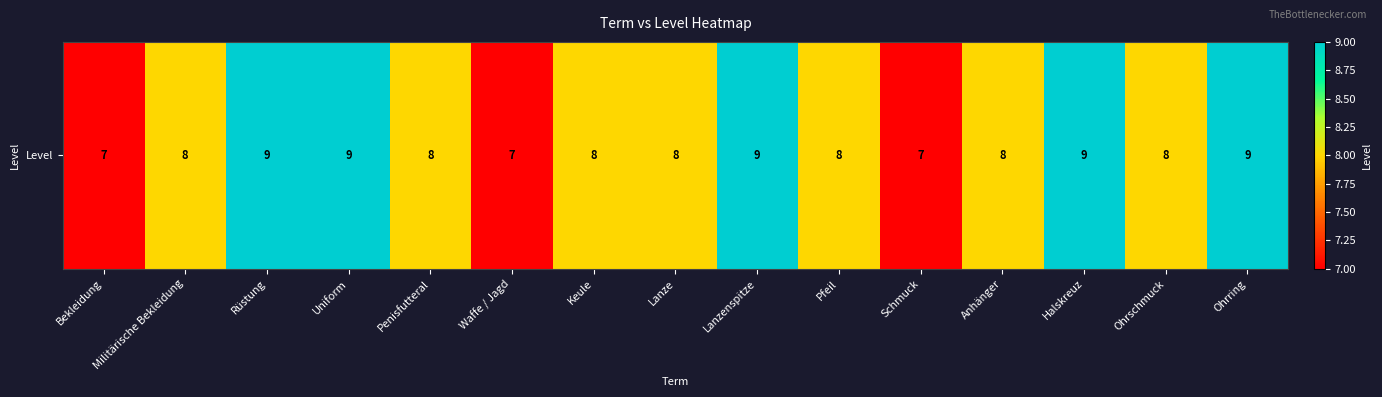

What is the sum of the values at Ohrring and Lanzenspitze?

18